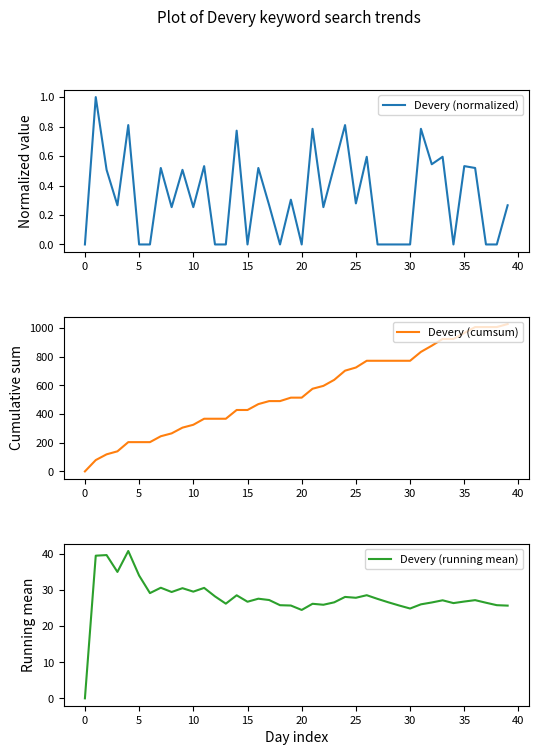

Is this an area chart (filled region under the line)?

No